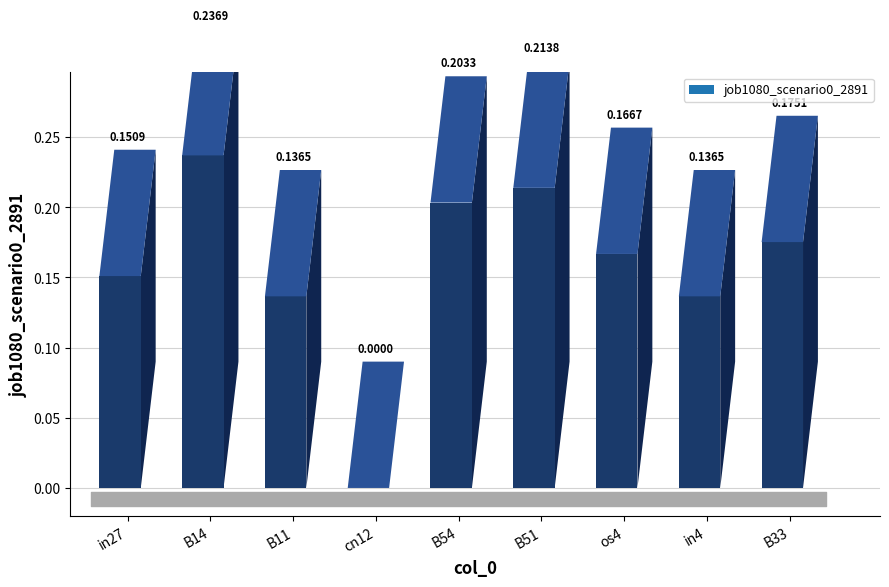

What is the difference between the maximum and second lowest values?

0.1